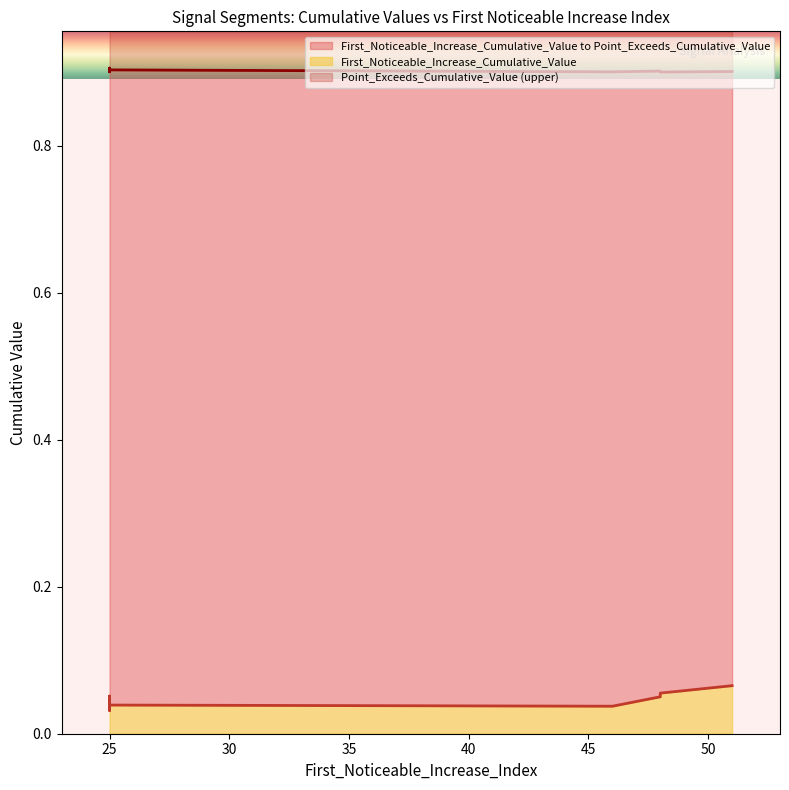

Rank the series at 25 from highest to lowest value.

Point_Exceeds_Cumulative_Value, First_Noticeable_Increase_Cumulative_Value